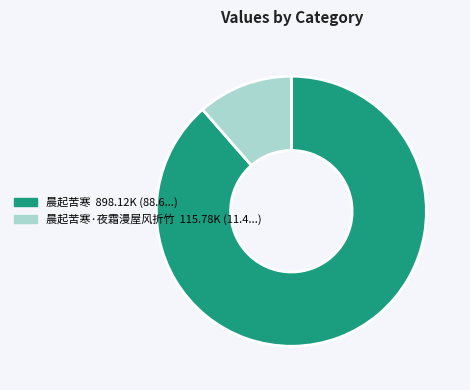

Is there a majority slice in this chart?

Yes